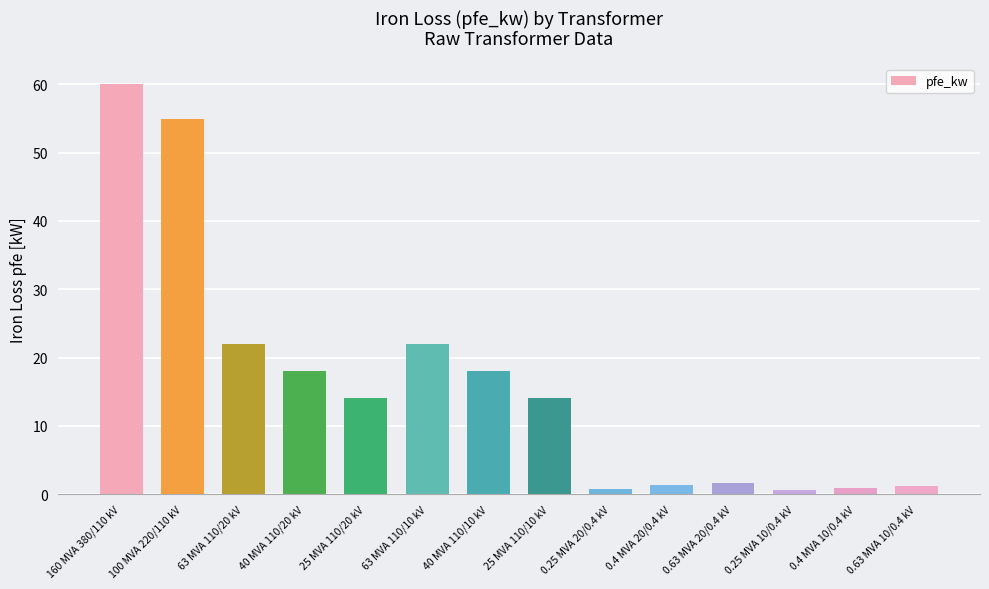

What is the difference between the values at 0.25 MVA 10/0.4 kV and 40 MVA 110/20 kV?

17.4